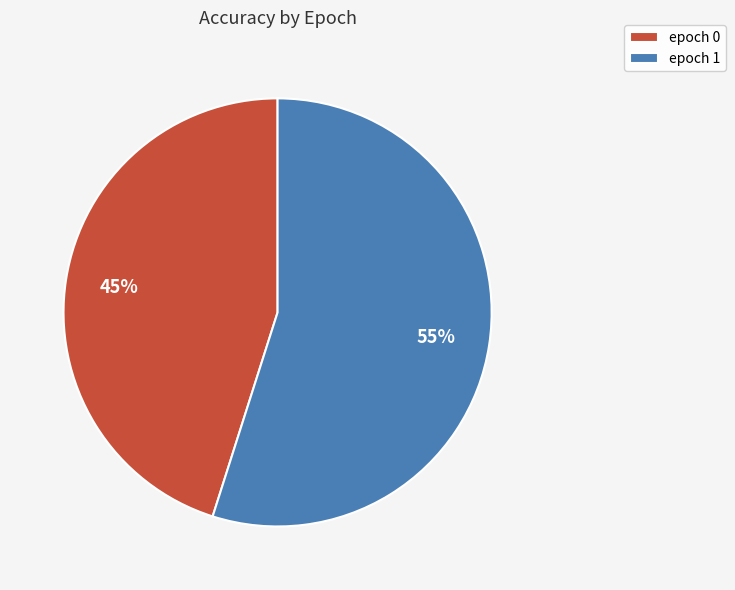

Which slice is the smallest?

epoch 0